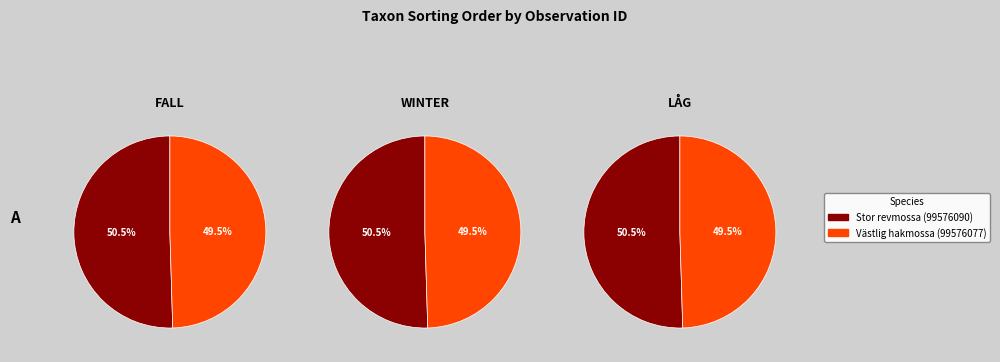

What percentage is the 99576090 slice, to the nearest percent?

50%